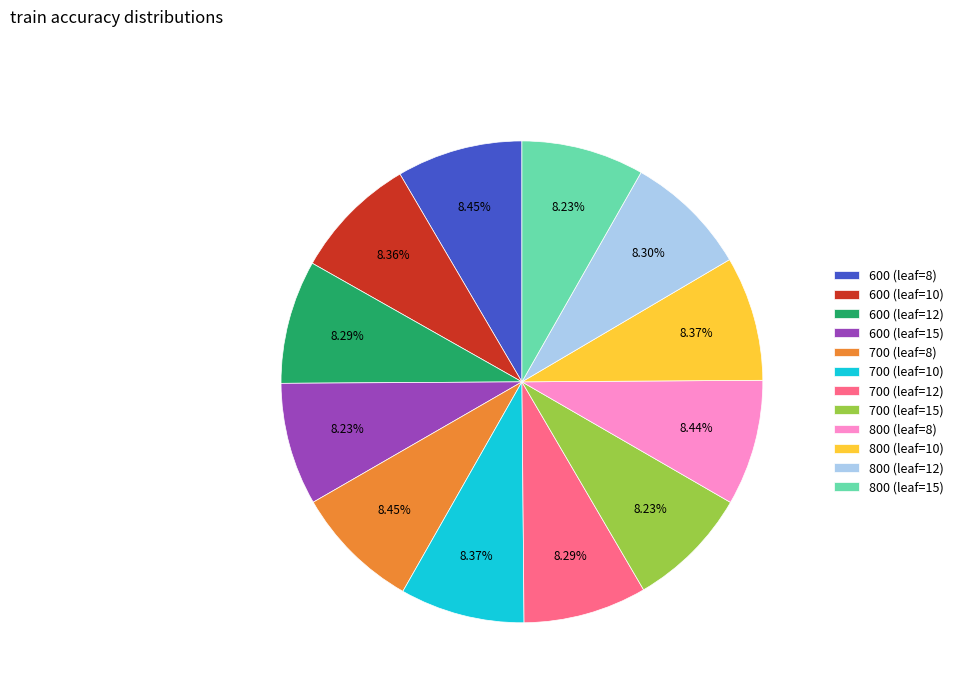

Does 800 (leaf=12) represent more than half of the total?

No